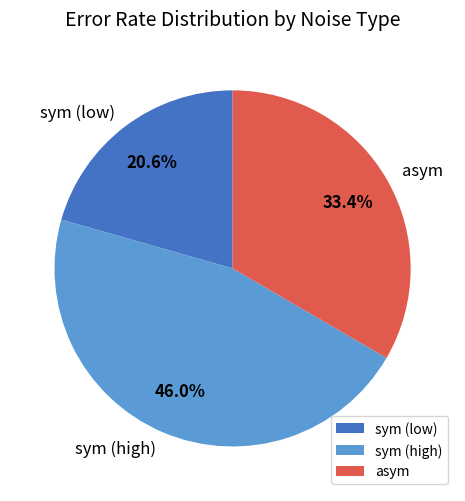

To the nearest percent, what is the difference between the largest and smallest slice percentages?

25%